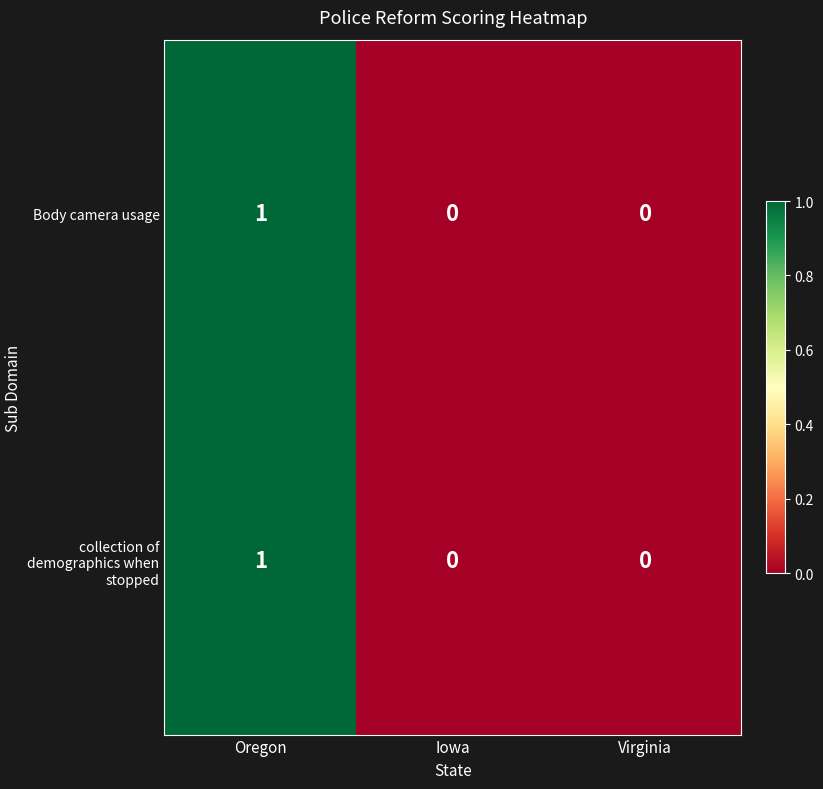

At which label does collection of demographics when stopped reach its peak?

Oregon